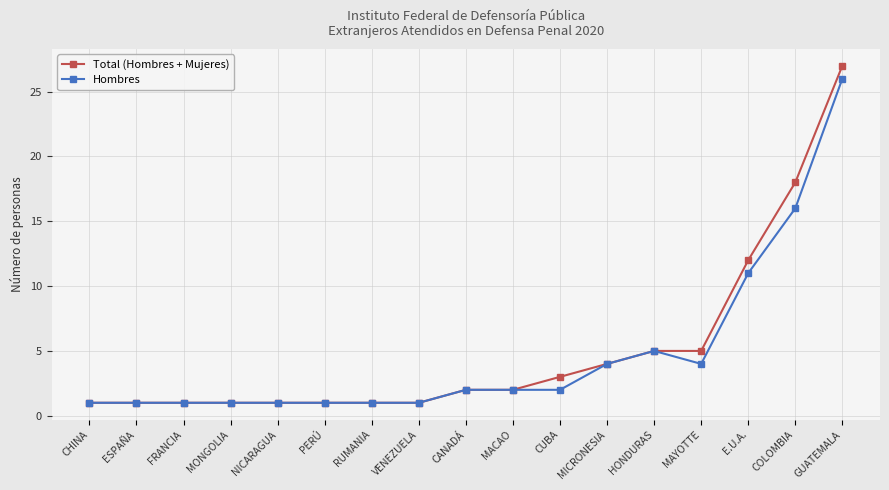

At which label is Hombres closest to 13?

E.U.A.